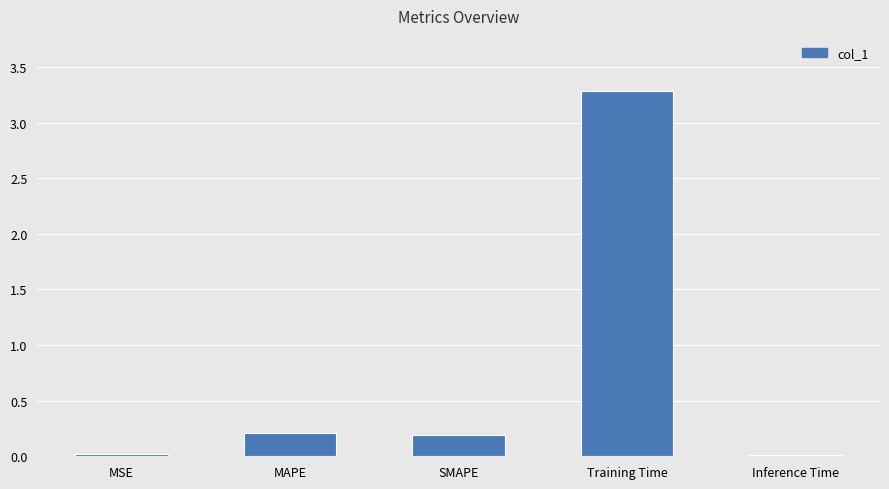

What is the difference between the values at Inference Time and SMAPE?

0.2